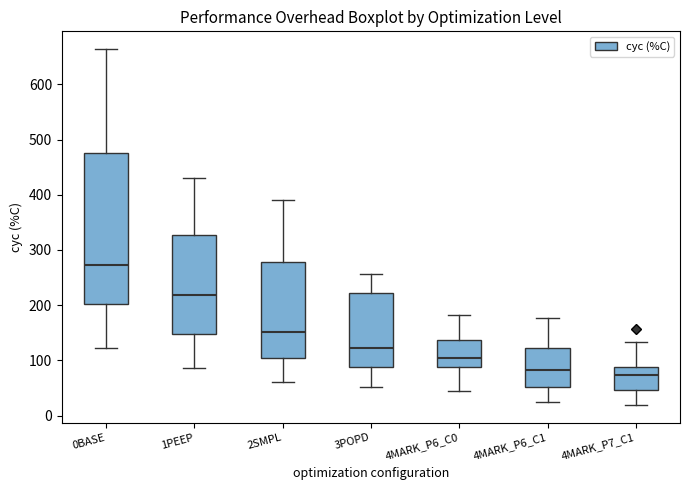

Where does the upper whisker of the box for 4MARK_P6_C0 end on the y-axis? The values are not printed on the chart, so give them approximately, as read against the axis.

180